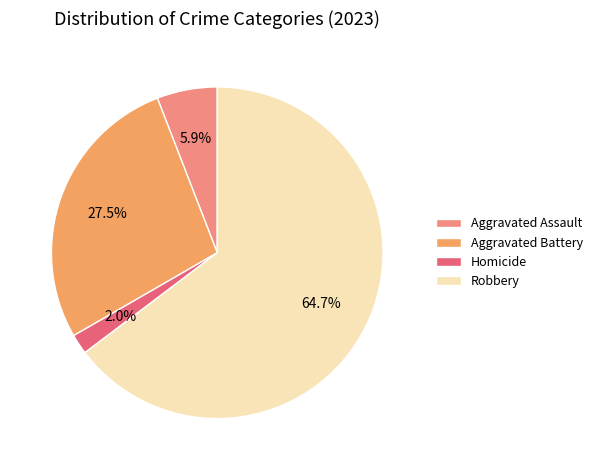

Which slice is the largest?

Robbery